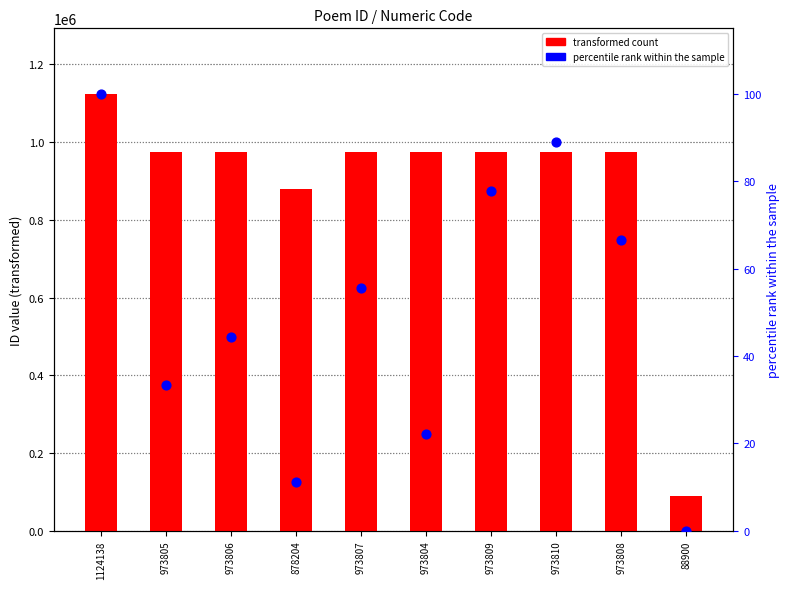

What is the total value across all series at 973804?

973826.2